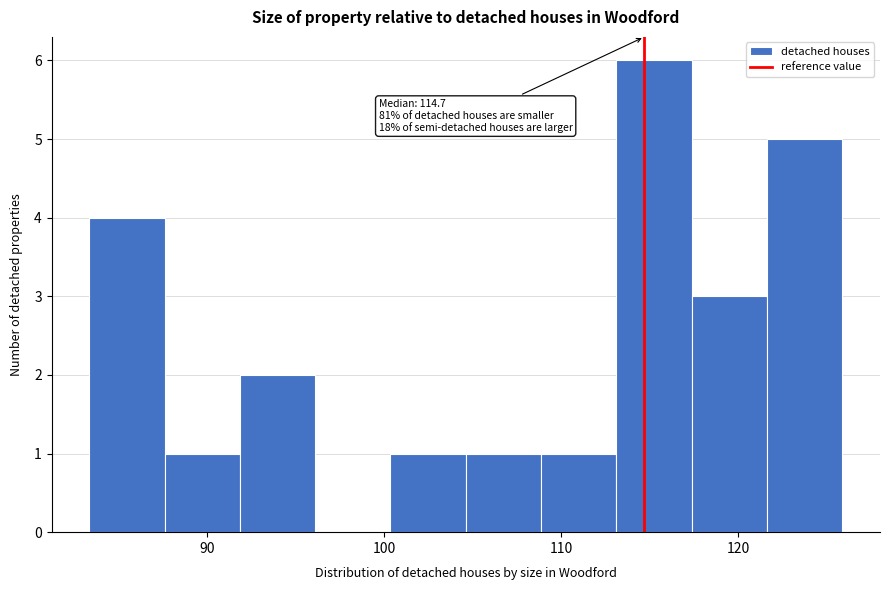

Which range on the x-axis has the tallest bar?

113 to 117